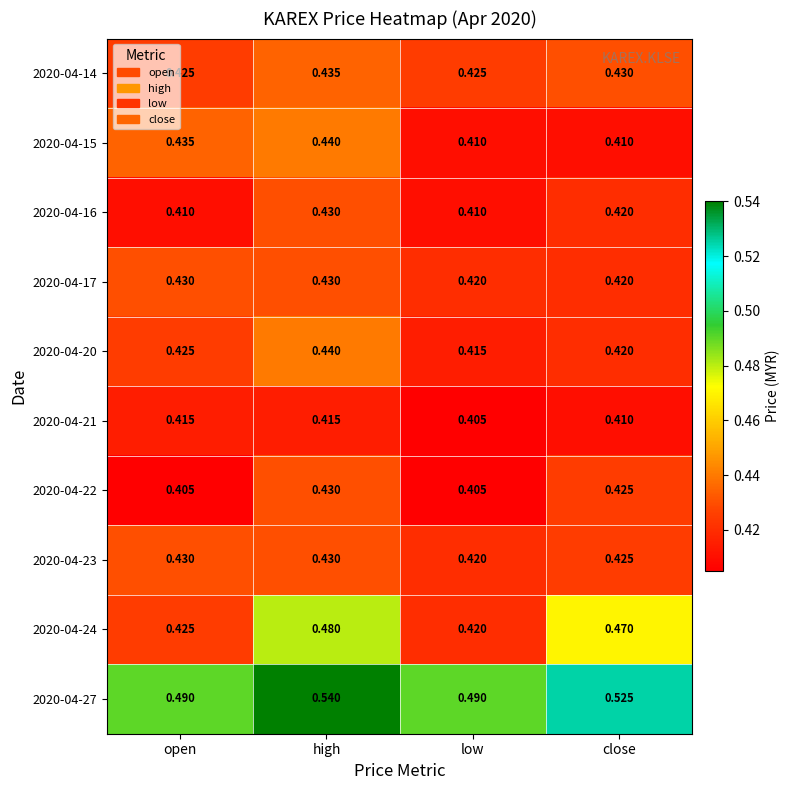

How many data points does each series have?

4